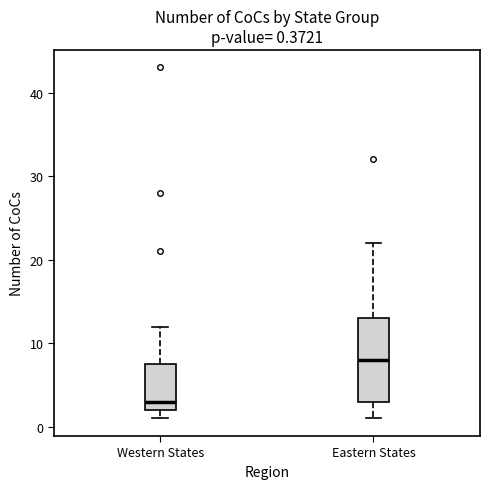

Comparing the boxes themselves (not the whiskers), which one is the tallest?

Eastern States